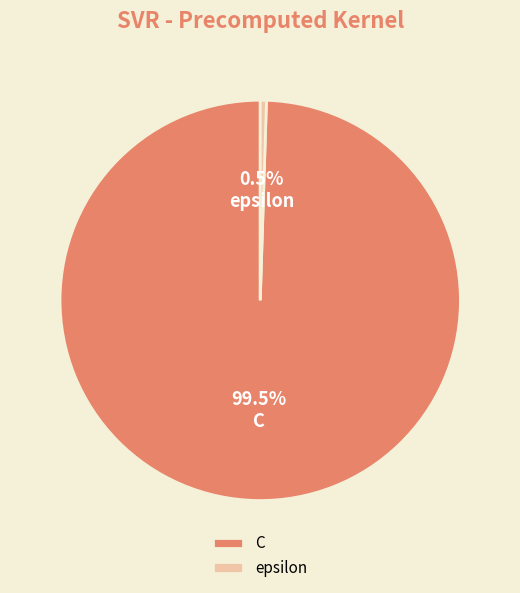

What is the largest slice in the pie chart?

C